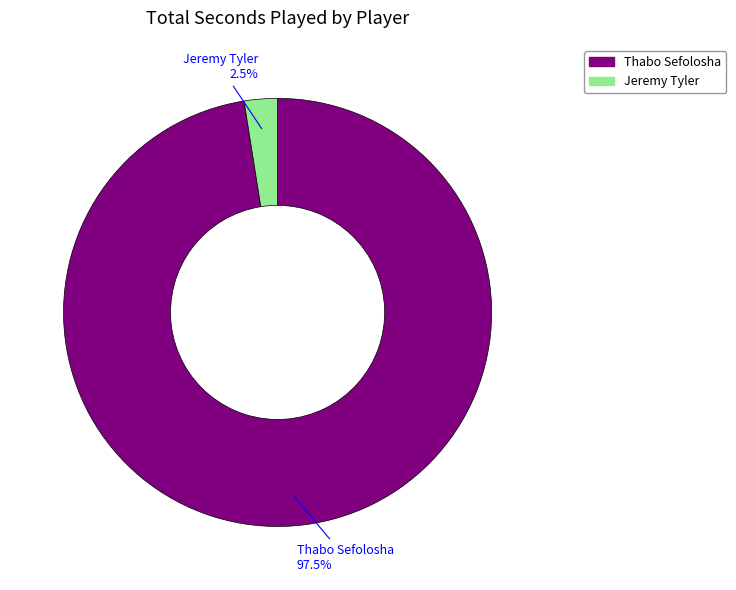

Which category has the smallest portion of the pie?

Jeremy Tyler